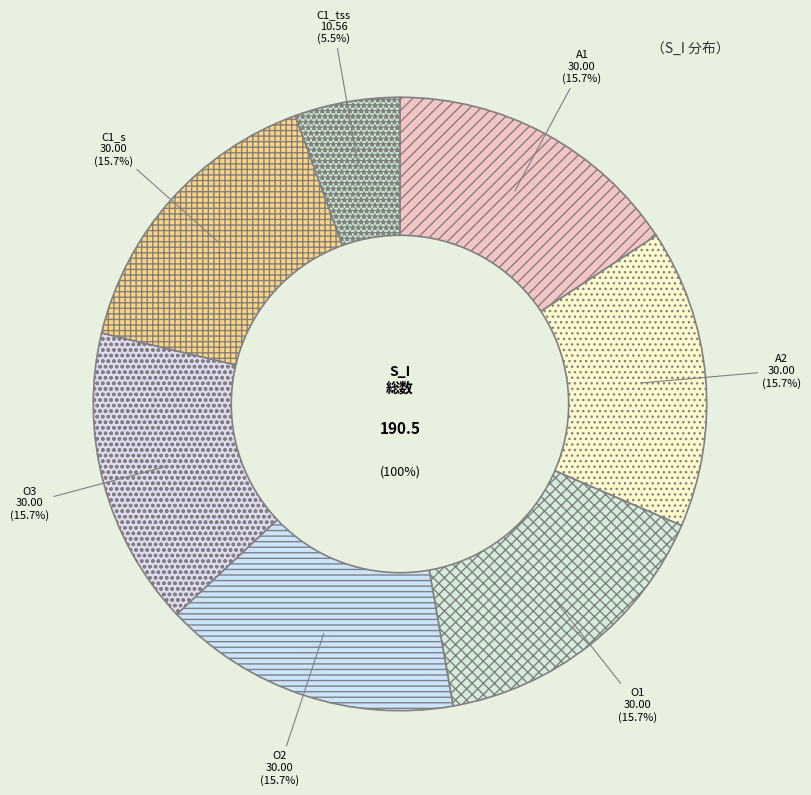

The A2 slice represents 28% of the pie. True or false?

False